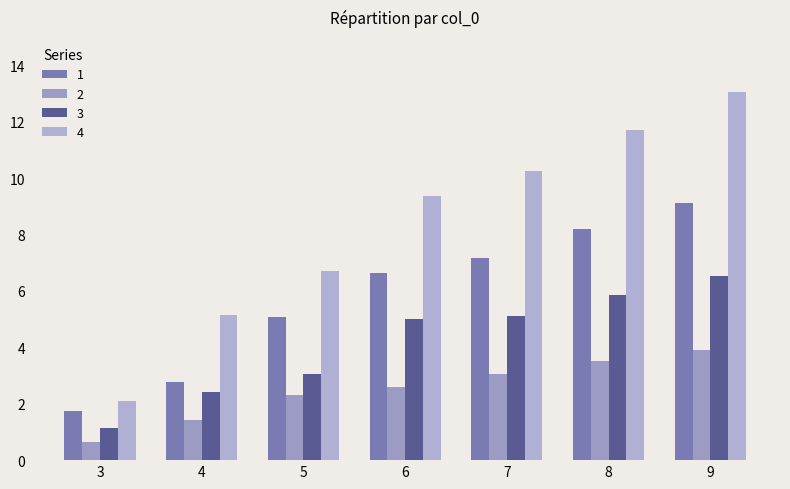

Is the value of 3 at 5 greater than the value of 1 at 5?

No